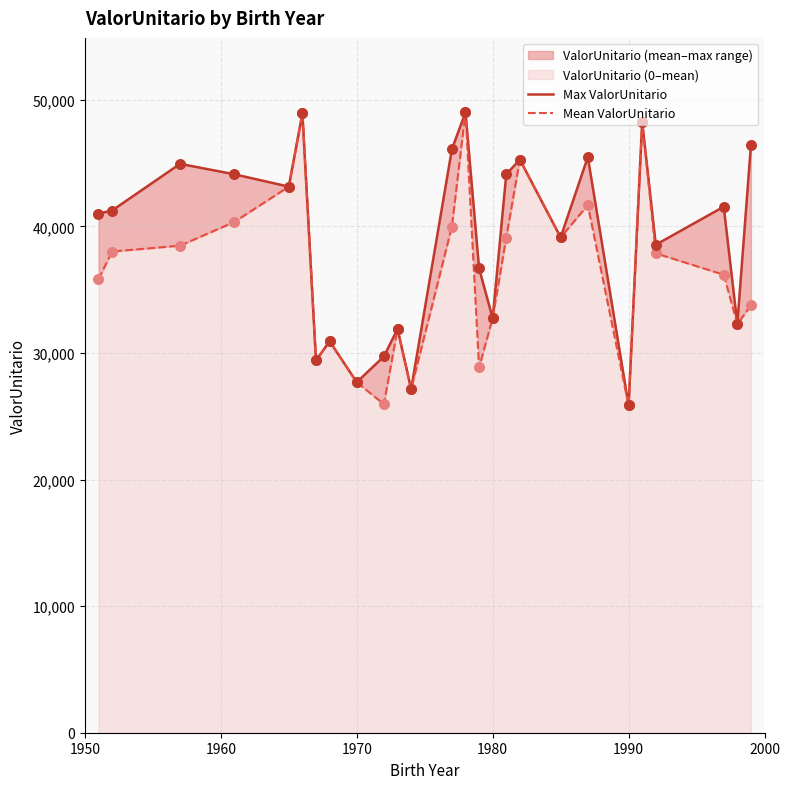

Which series reaches the maximum Y coordinate?

Max ValorUnitario